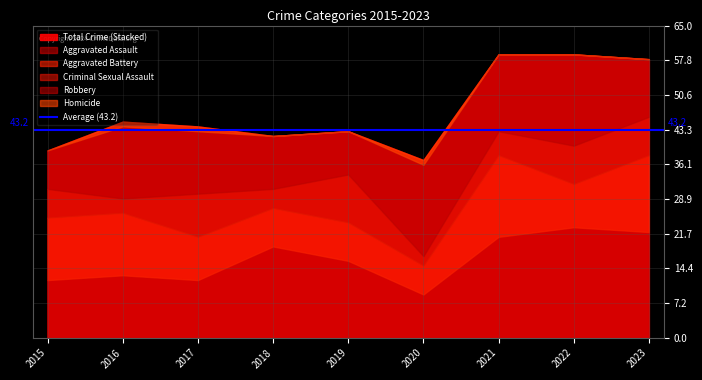

Rank the series at 2023 from highest to lowest value.

Aggravated Assault, Aggravated Battery, Robbery, Criminal Sexual Assault, Homicide